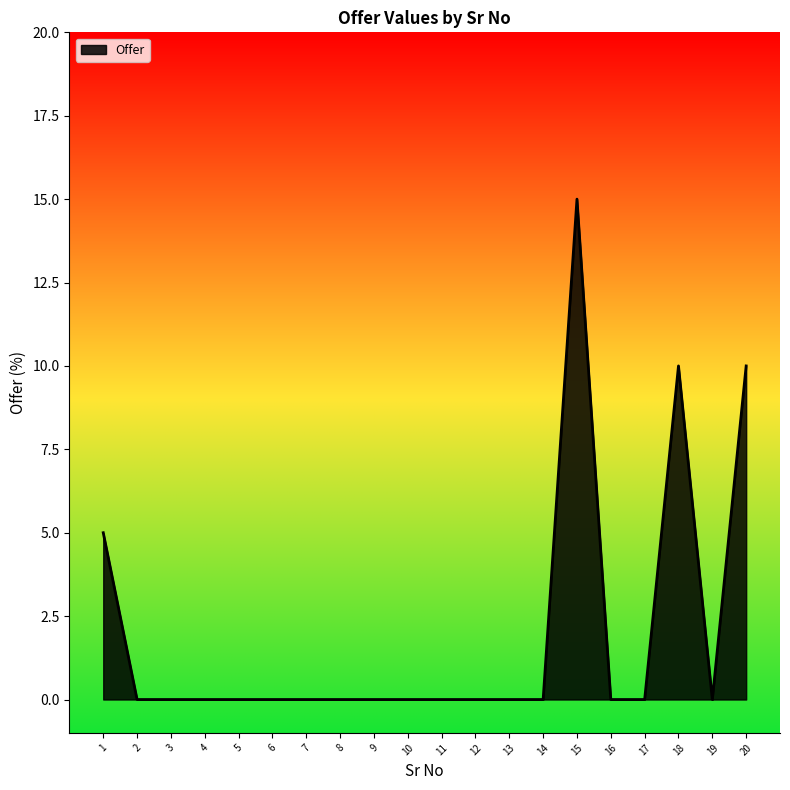

Reading left to right, extract all data points from this chart.

1=5	2=0	3=0	4=0	5=0	6=0	7=0	8=0	9=0	10=0	11=0	12=0	13=0	14=0	15=15	16=0	17=0	18=10	19=0	20=10